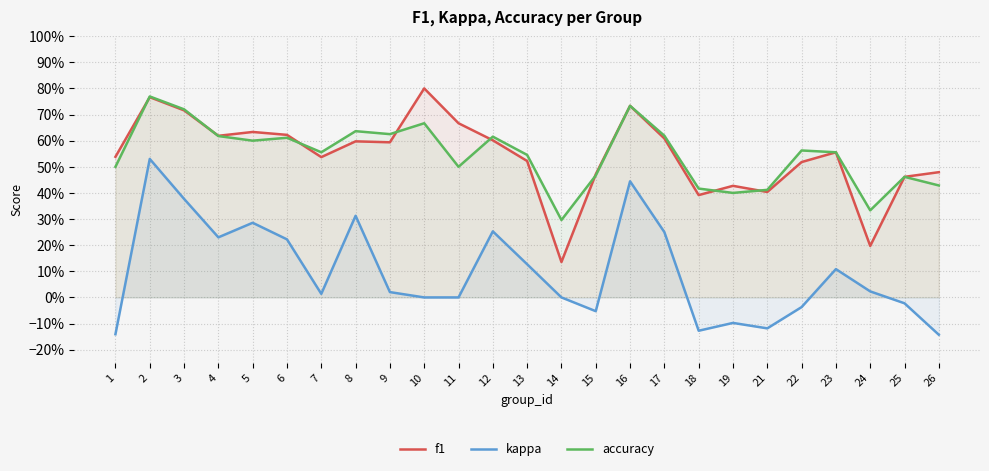

What is the minimum value shown in the chart?

-0.1